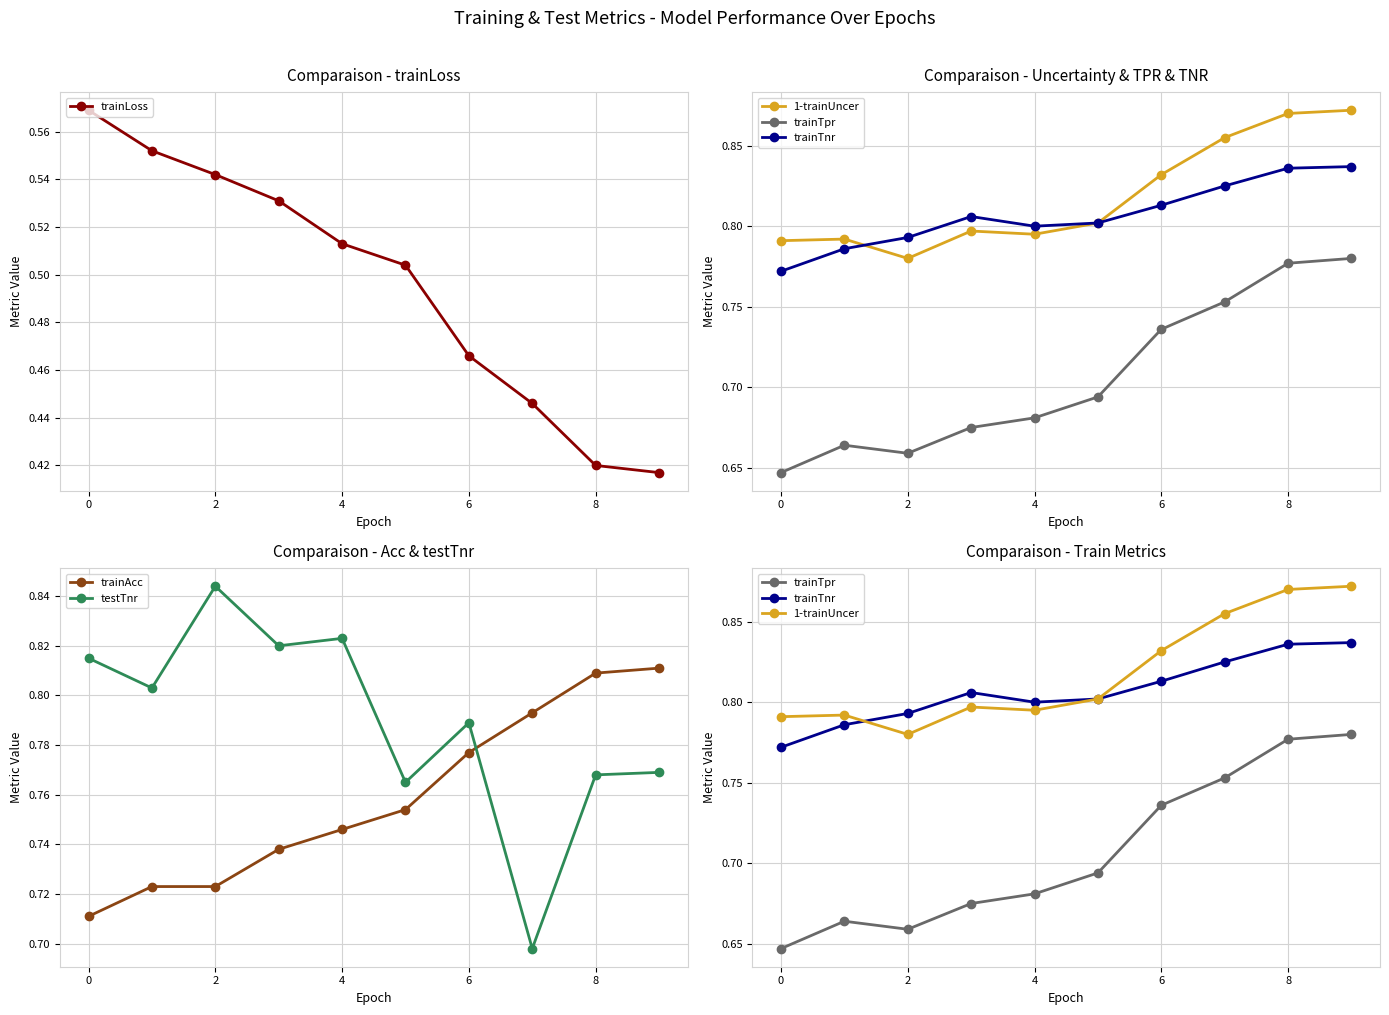

True or false: trainLoss has more than 2 points higher than both neighbors.

False